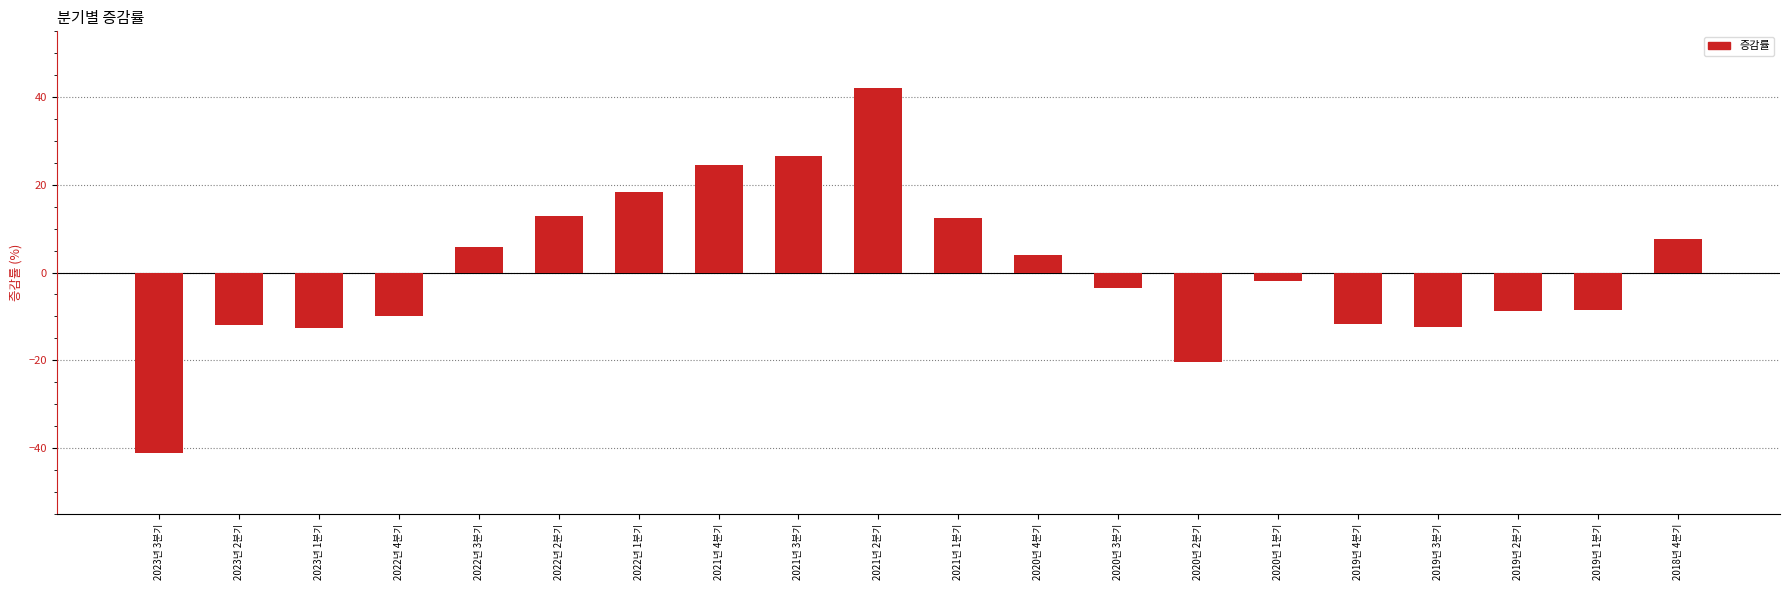

Does the chart contain stacked bars?

No